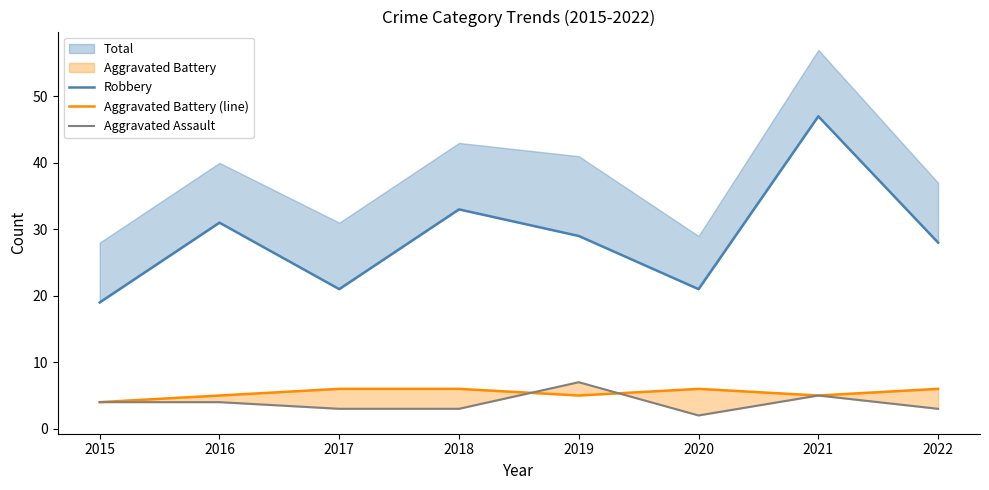

Reading right to left, list all the values displayed in this chart.

Robbery: 2022=28	2021=47	2020=21	2019=29	2018=33	2017=21	2016=31	2015=19
Aggravated Battery (line): 2022=6	2021=5	2020=6	2019=5	2018=6	2017=6	2016=5	2015=4
Aggravated Assault: 2022=3	2021=5	2020=2	2019=7	2018=3	2017=3	2016=4	2015=4